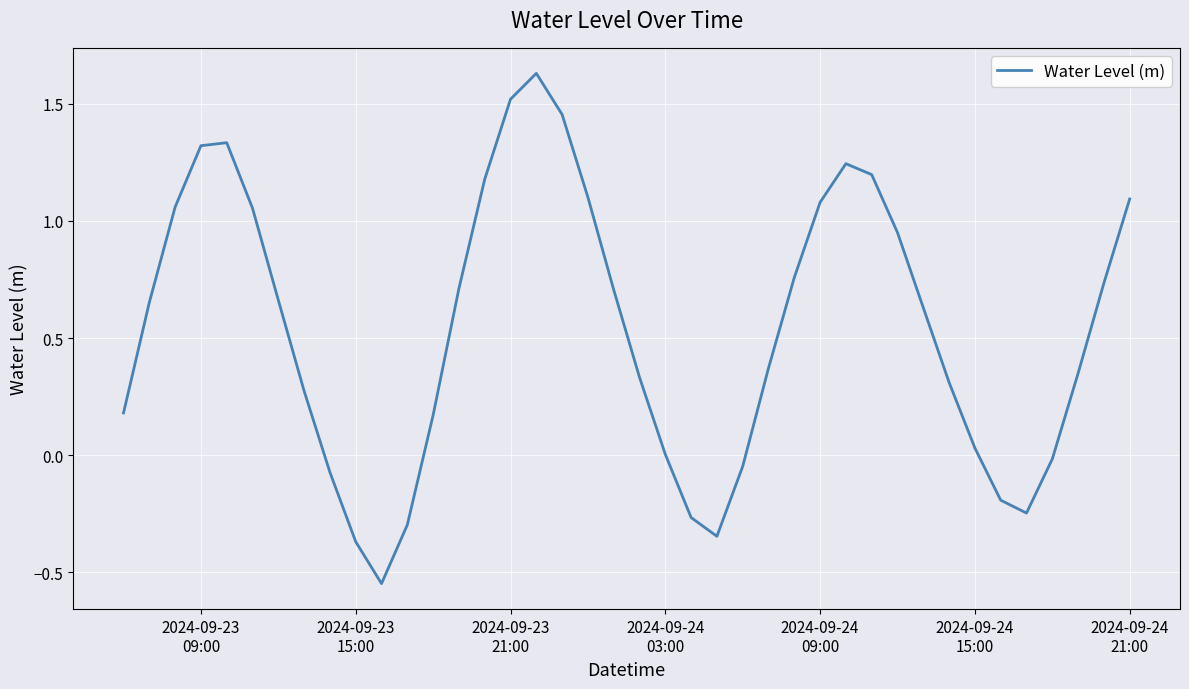

What is the difference between the maximum and minimum values?

2.2